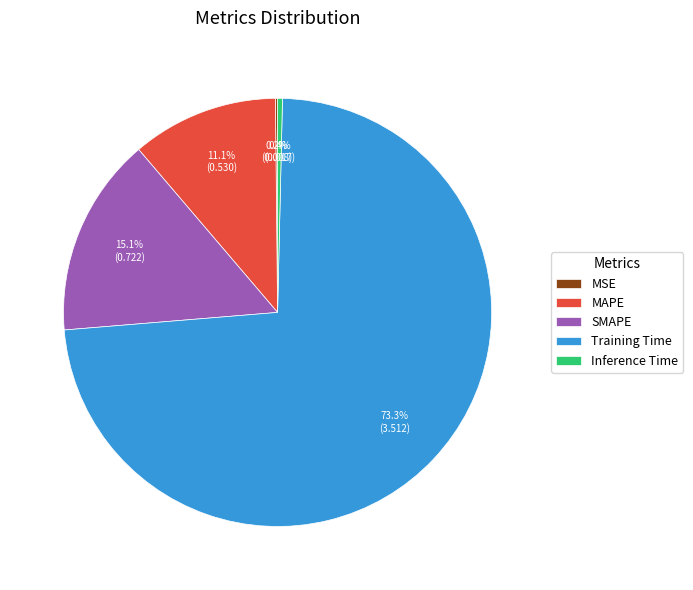

Which slice represents more than half of the pie?

Training Time